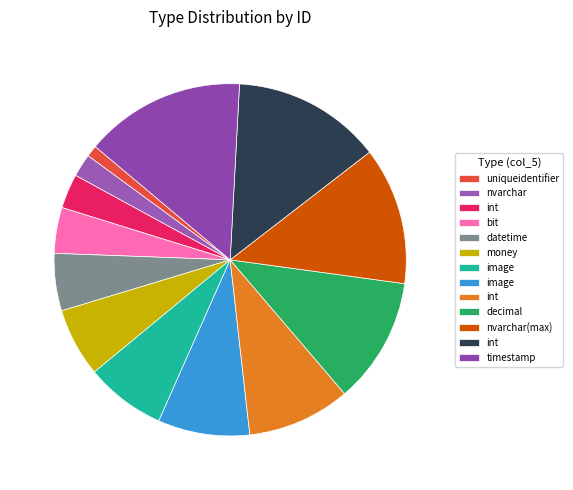

What is the ratio of the value at 12.6% (12 g) to the value at 6.3% (6 g)?

2.0